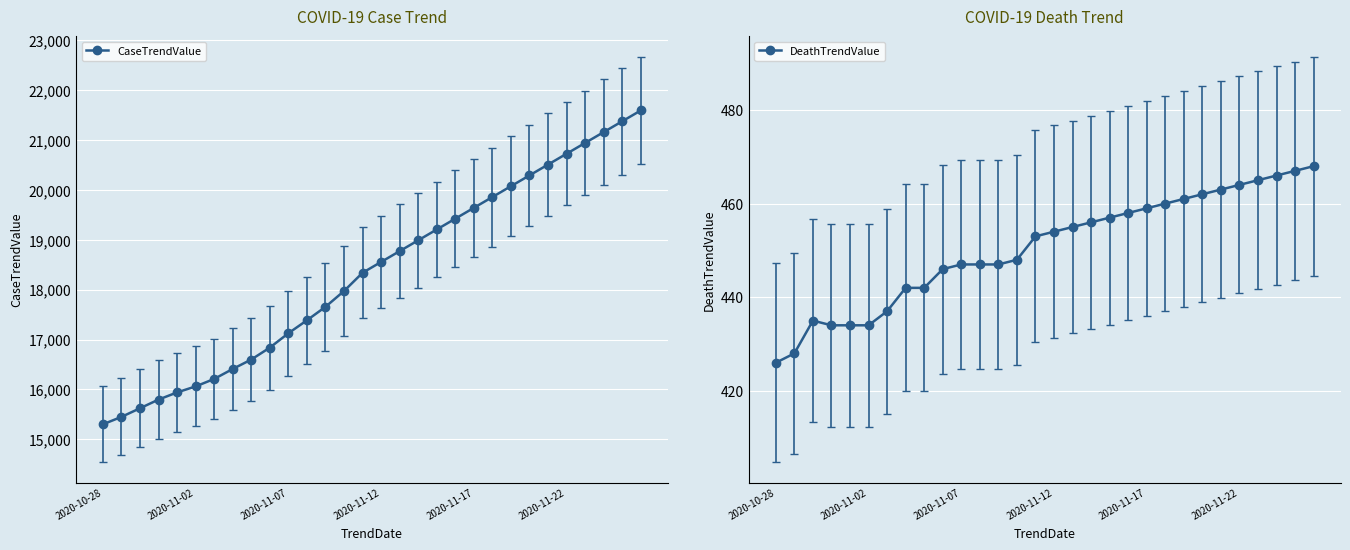

What is the average value of the DeathTrendValue series?

450